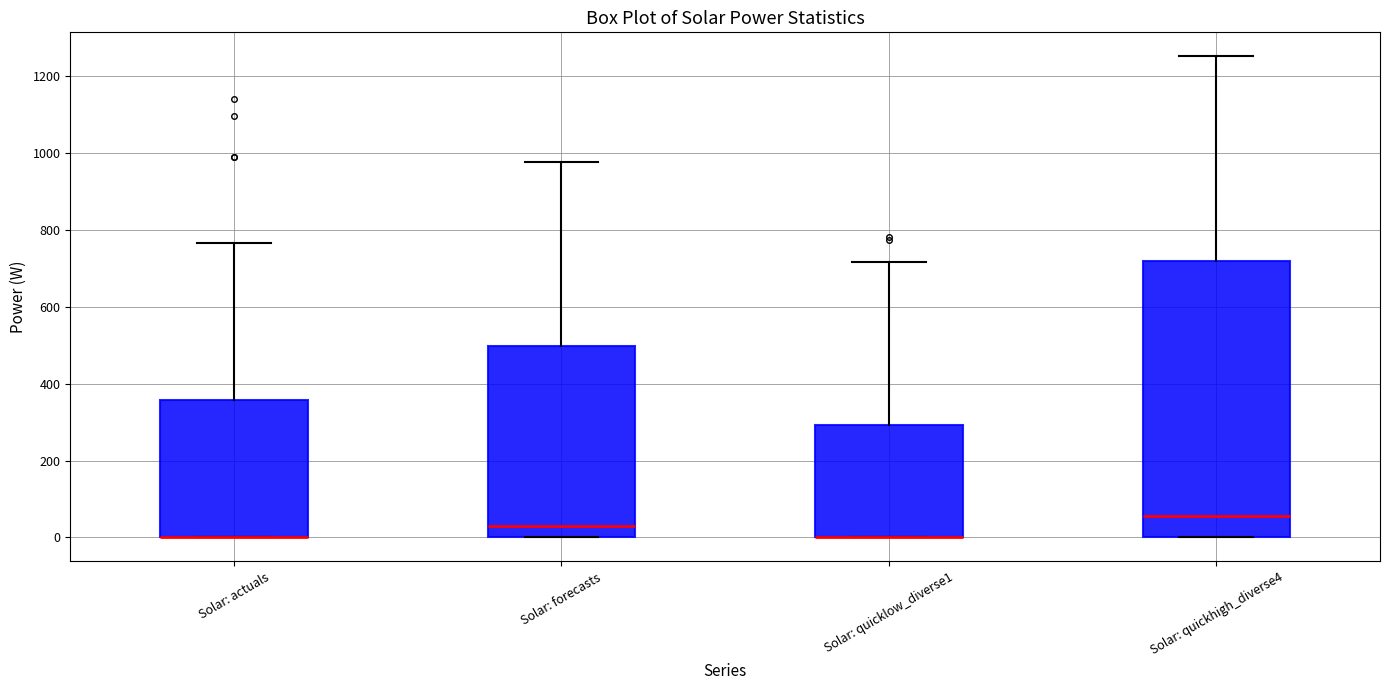

Which box is the tallest, from its lower edge to its upper edge?

Solar: quickhigh_diverse4